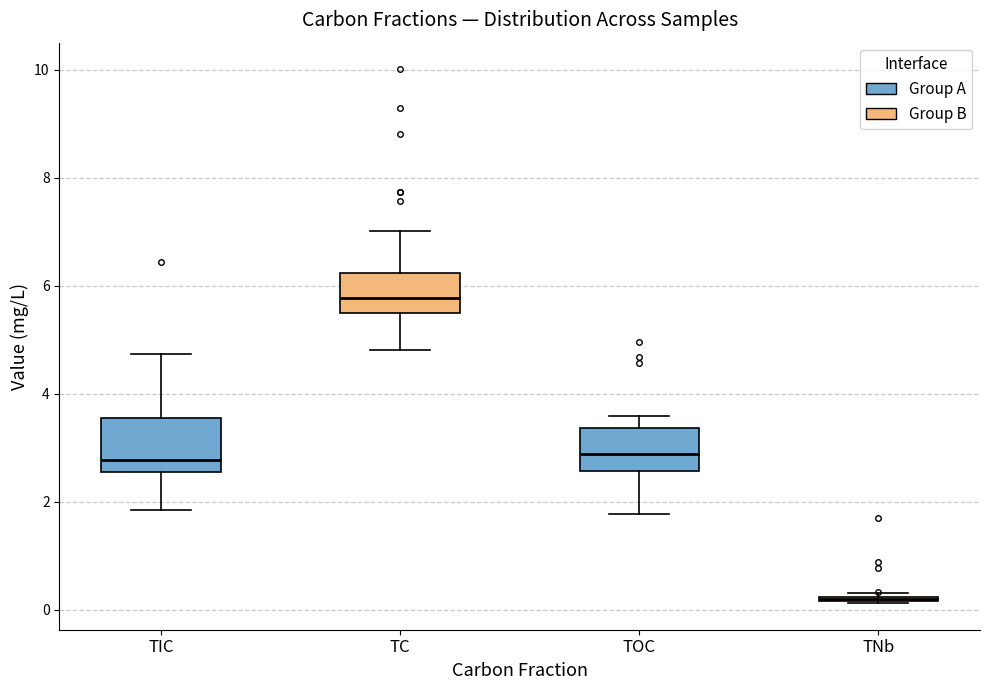

Which box is the tallest, from its lower edge to its upper edge?

TIC